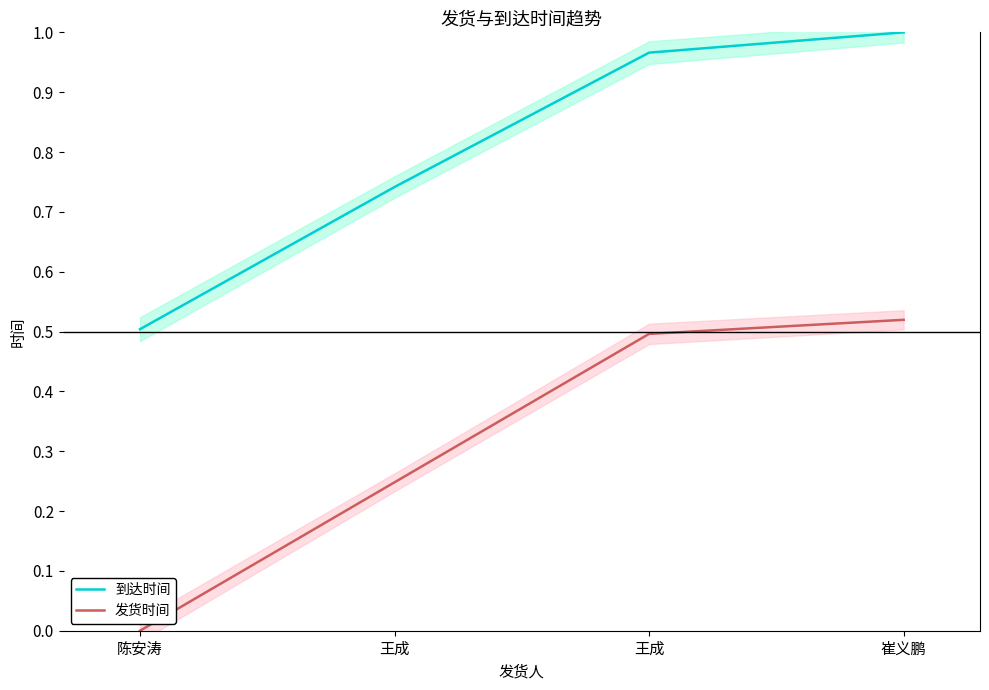

The value of 发货时间 at 王成 is 0.3. True or false?

False